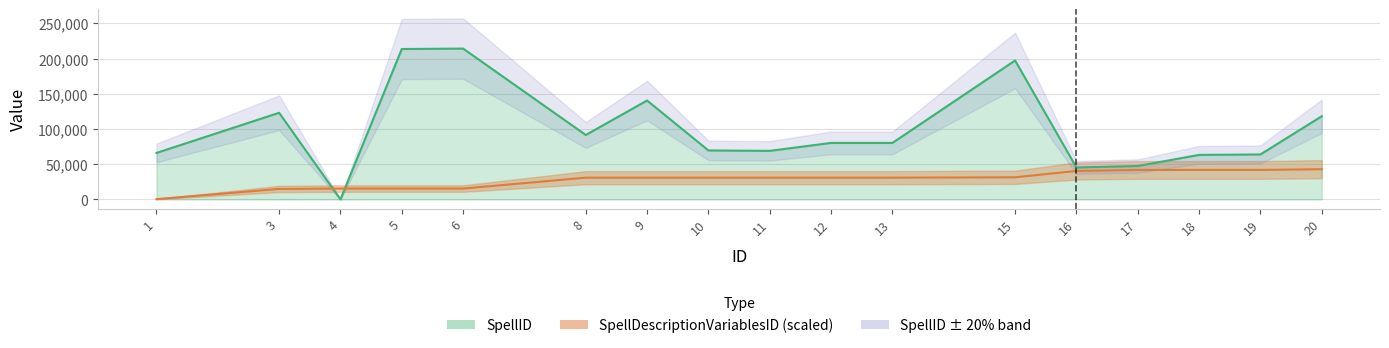

In SpellID, how many points are higher than both neighbors (excluding endpoints)?

5